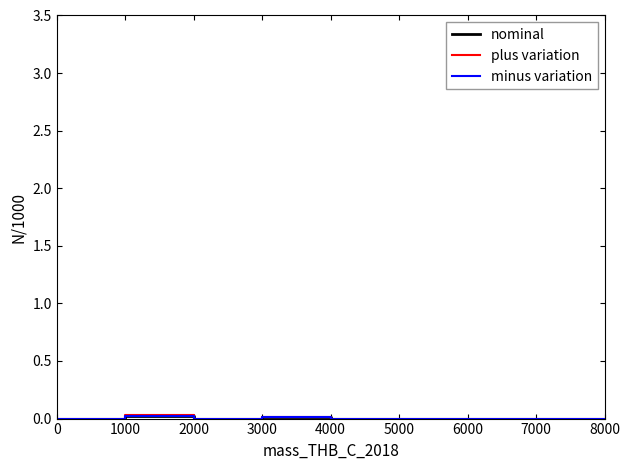

What is the label of the 7th point from the right?

9